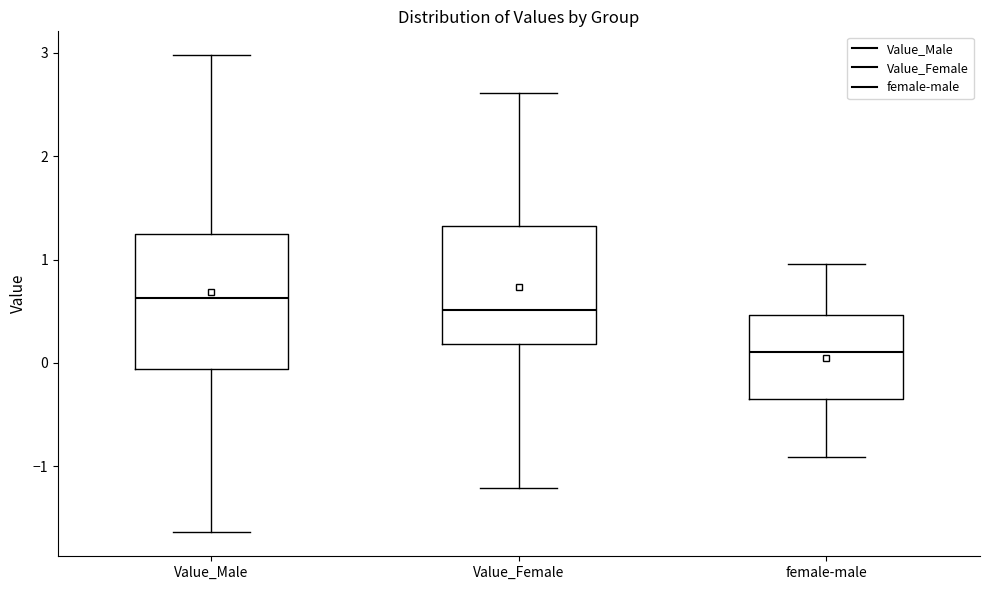

Reading left to right, transcribe this box plot: for each box, give where its median line is, the range the box spans, and where its two whiskers end, as read against the y-axis. The values are not printed on the chart, so give them approximately, as read against the axis.

Value_Male: median 0.6, box -0.1 to 1.2, whiskers -1.6 to 3.0
Value_Female: median 0.5, box 0.2 to 1.3, whiskers -1.2 to 2.6
female-male: median 0.1, box -0.3 to 0.5, whiskers -0.9 to 1.0